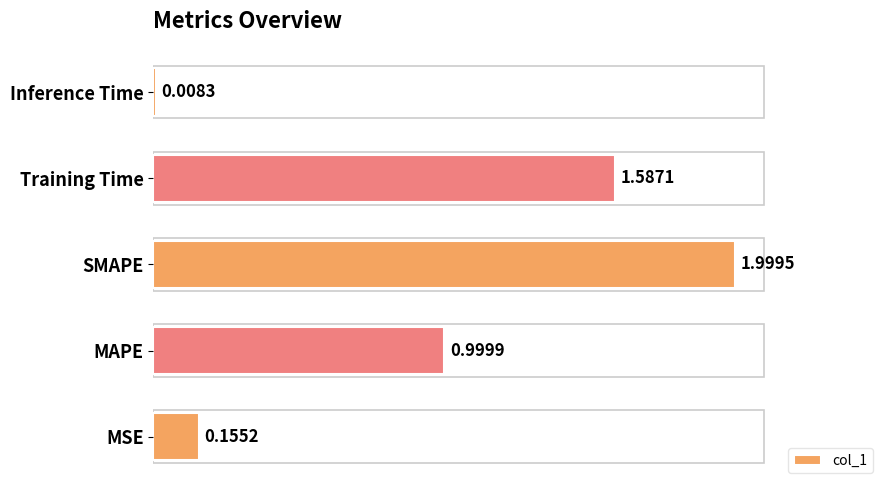

Which category has the highest value across all series?

SMAPE